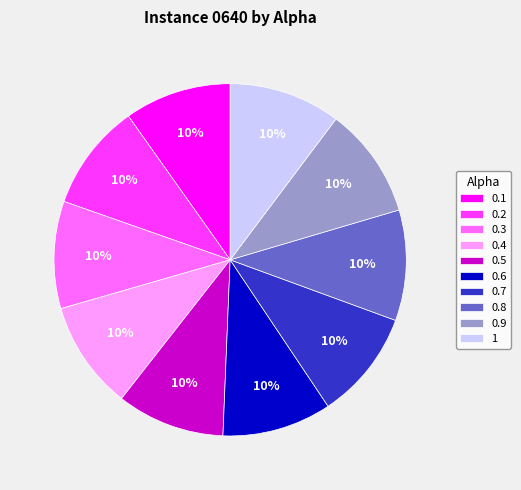

Is 0.9 the majority of the pie?

No